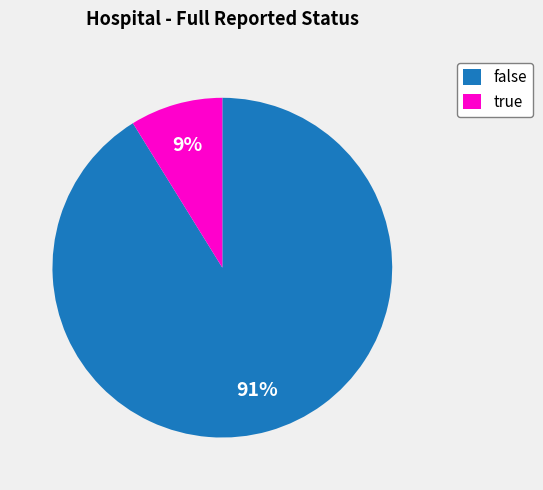

To the nearest percent, what portion does true represent?

9%